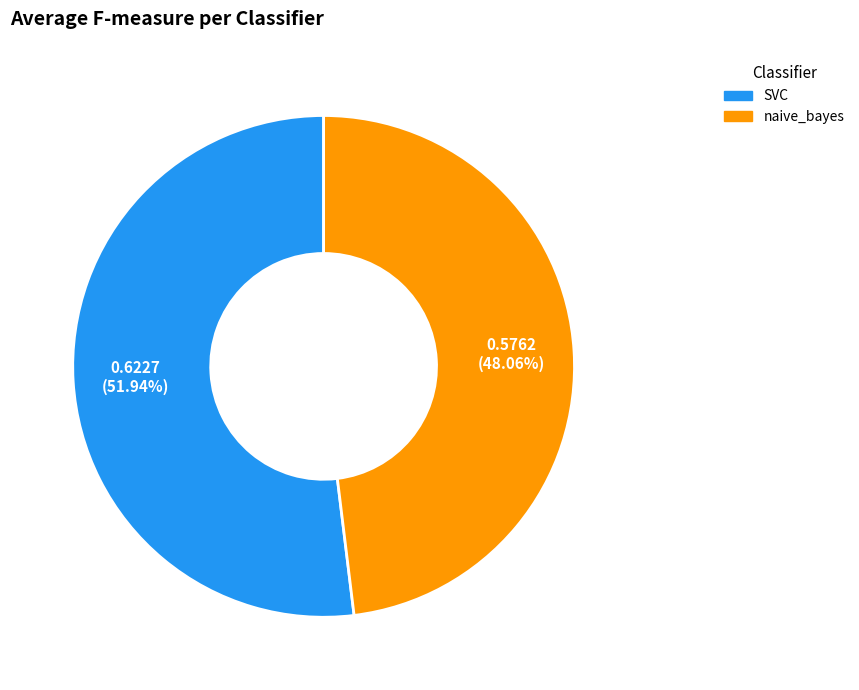

Which category has the smallest portion of the pie?

naive_bayes